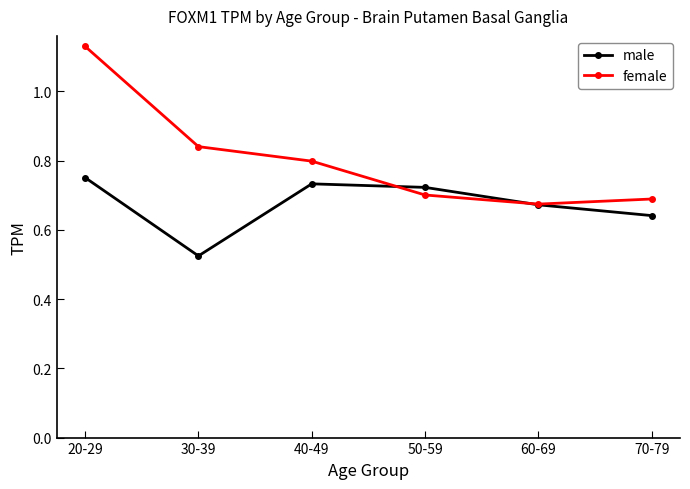

At how many categories does at least one series exceed 0?

6